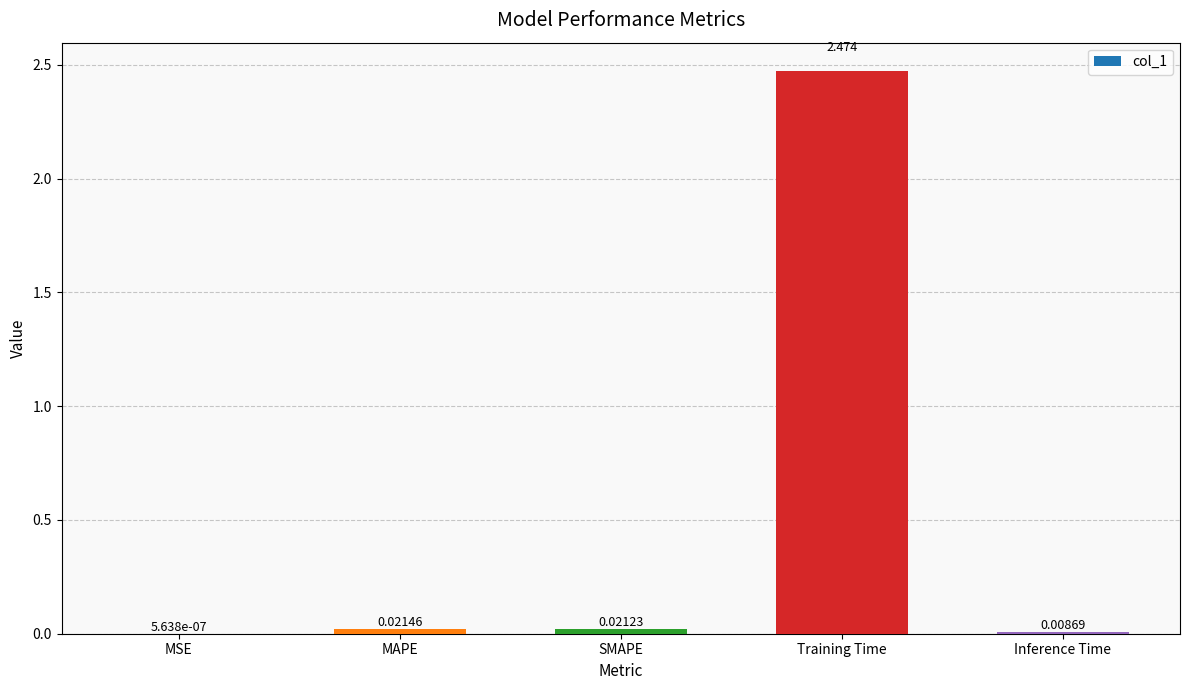

Which has a higher value, SMAPE or MSE?

SMAPE